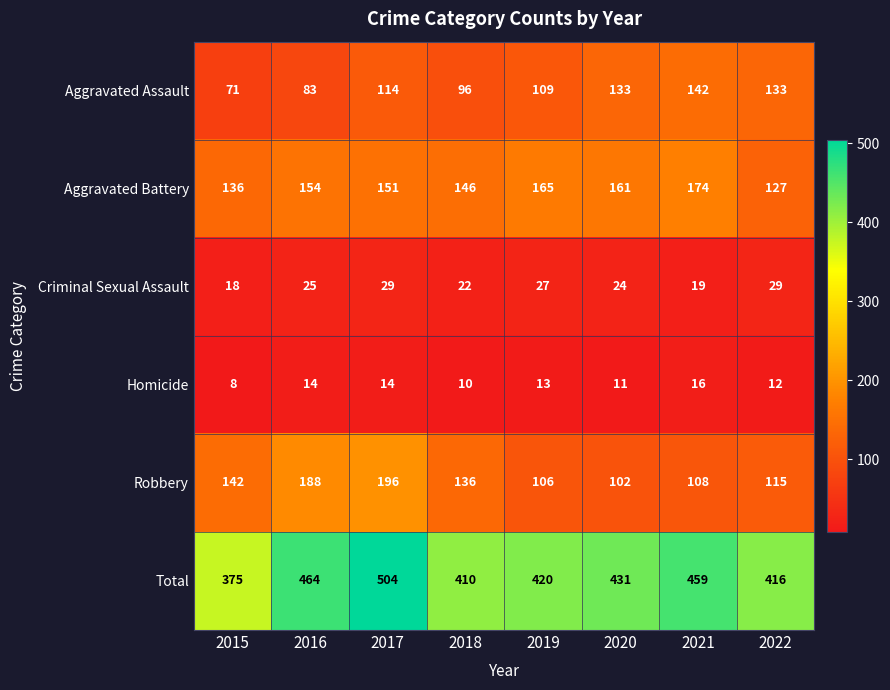

What is the greatest value displayed?

504